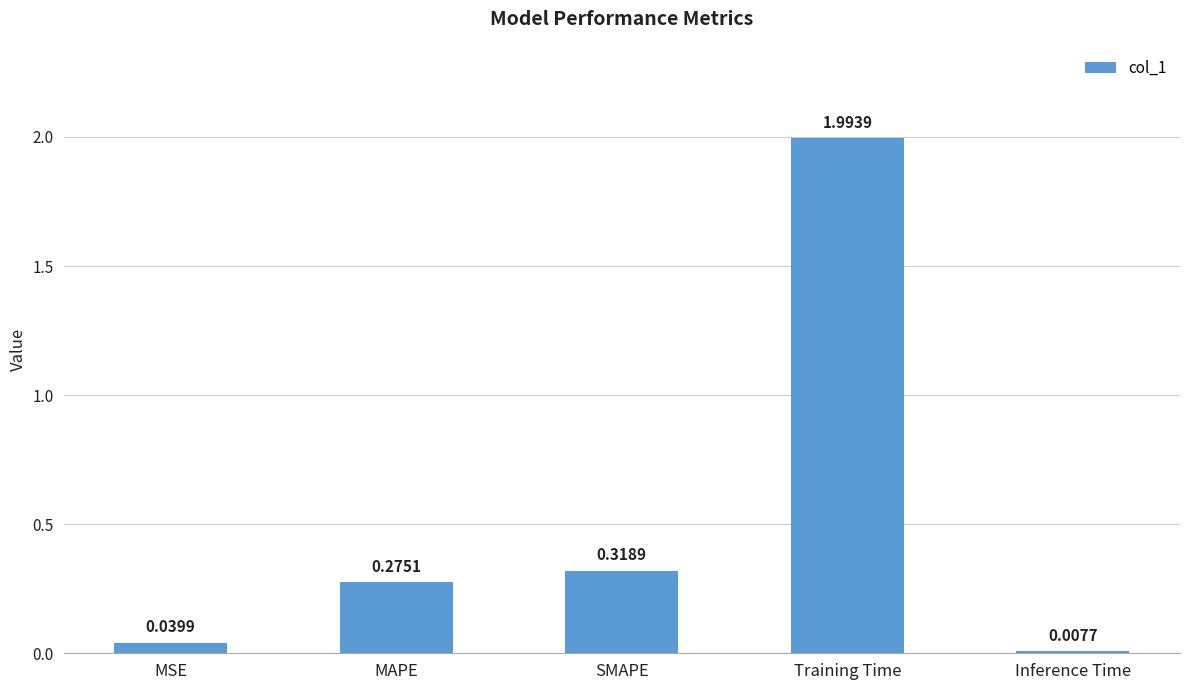

What is the average value?

0.5